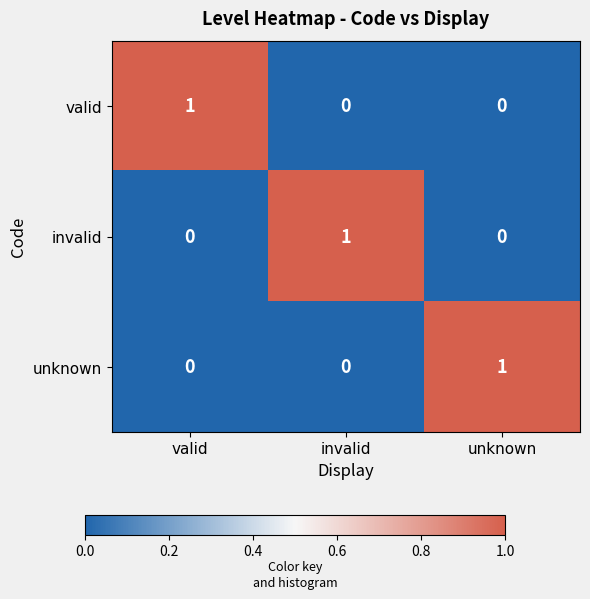

Which category has the highest value in the valid series?

valid